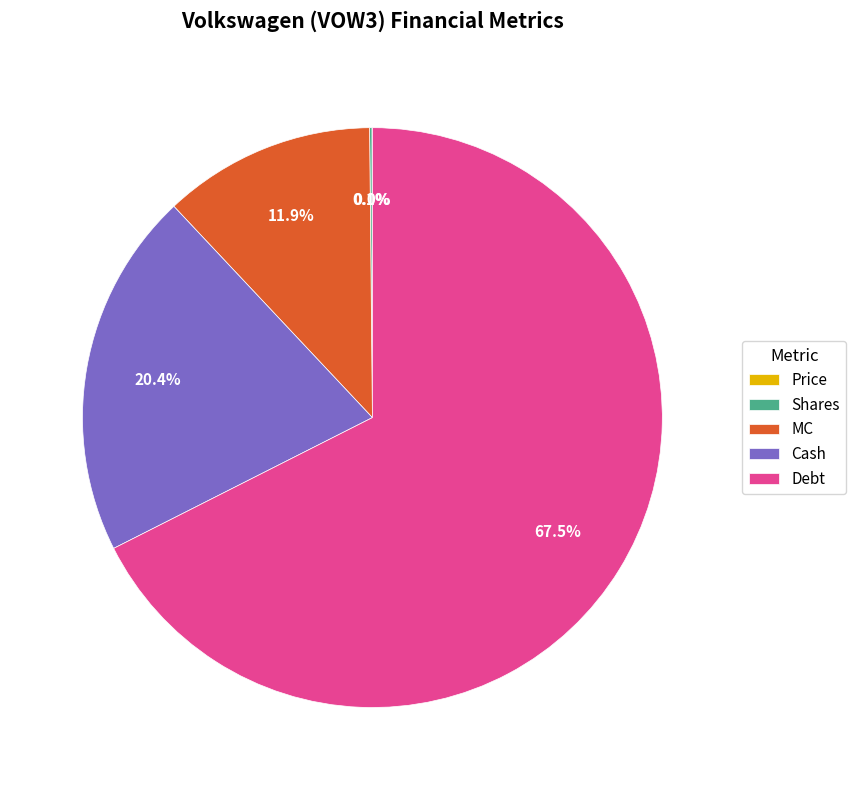

To the nearest percent, what is the average slice percentage?

20%